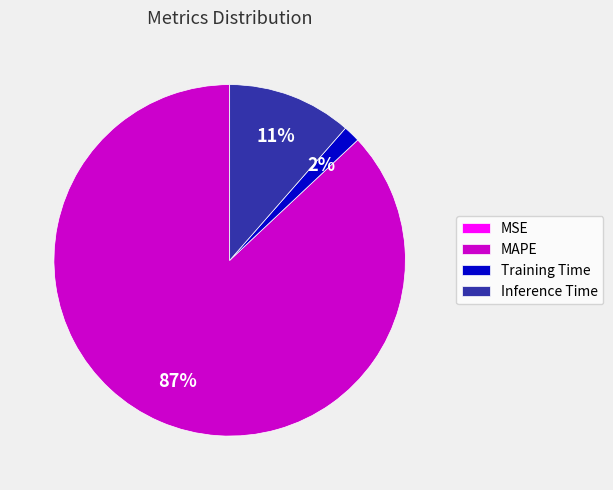

To the nearest percent, what is the average slice percentage?

25%